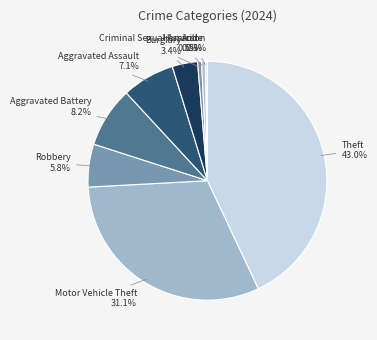

To the nearest percent, what is the difference between the Criminal Sexual Assault and Motor Vehicle Theft slice percentages?

31%